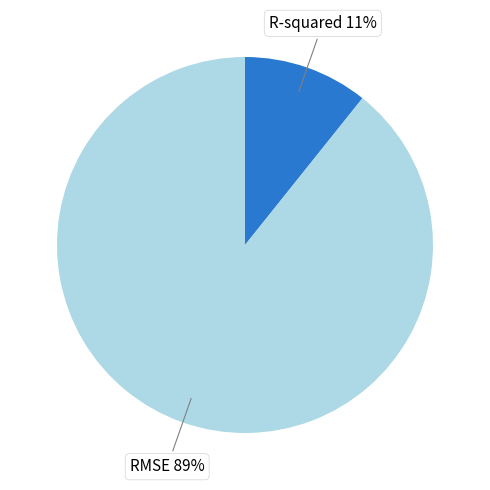

Combined, do R-squared and RMSE account for over 50%?

Yes